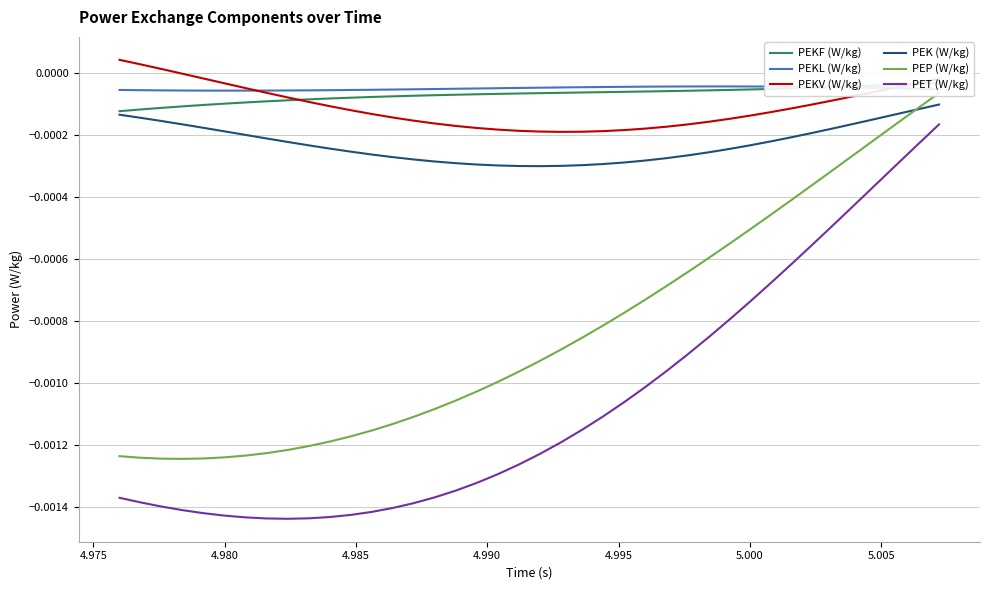

True or false: PET (W/kg) and PEKL (W/kg) cross at least once.

False